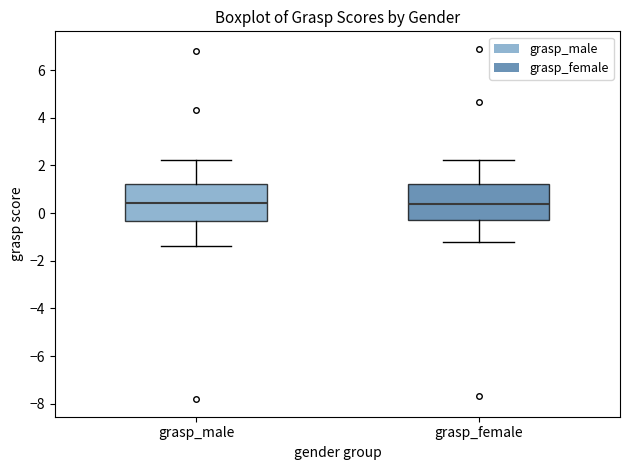

Where is the lower edge of the box for grasp_male on the y-axis? The values are not printed on the chart, so give them approximately, as read against the axis.

-0.4